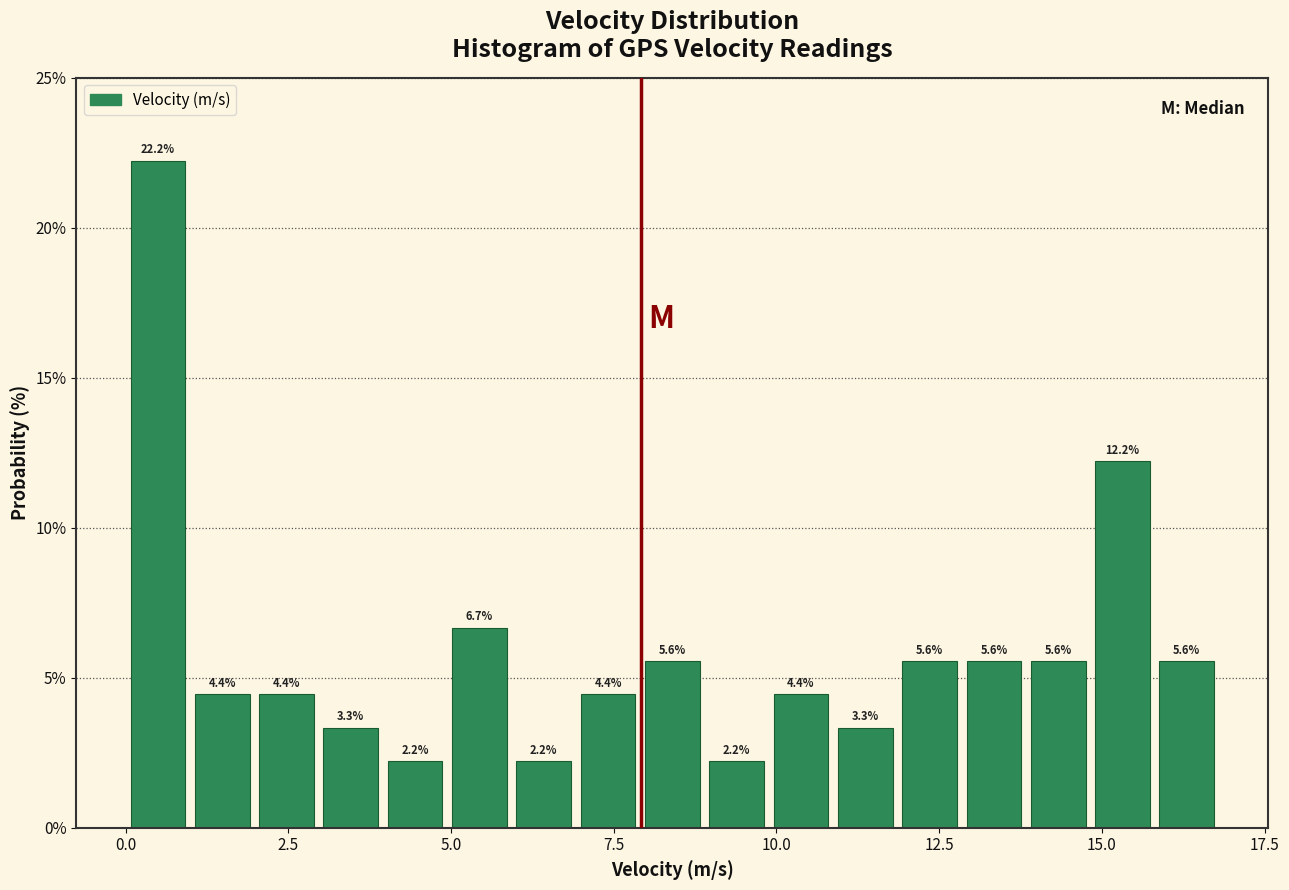

Read against the x-axis, roughly where is the centre of the tallest bar?

0.5